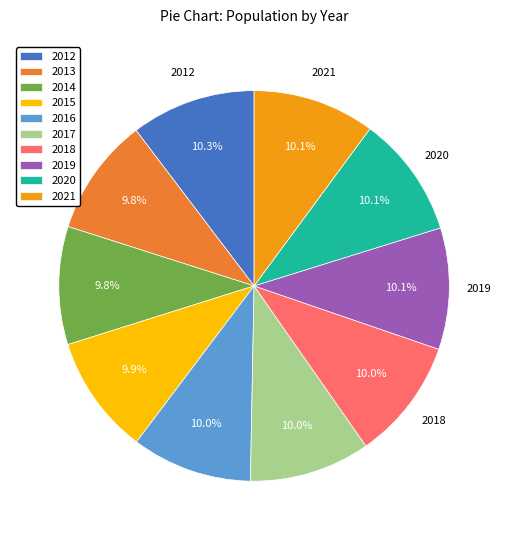

Combined, what portion of the pie is 2013 and 2012?

20.1%